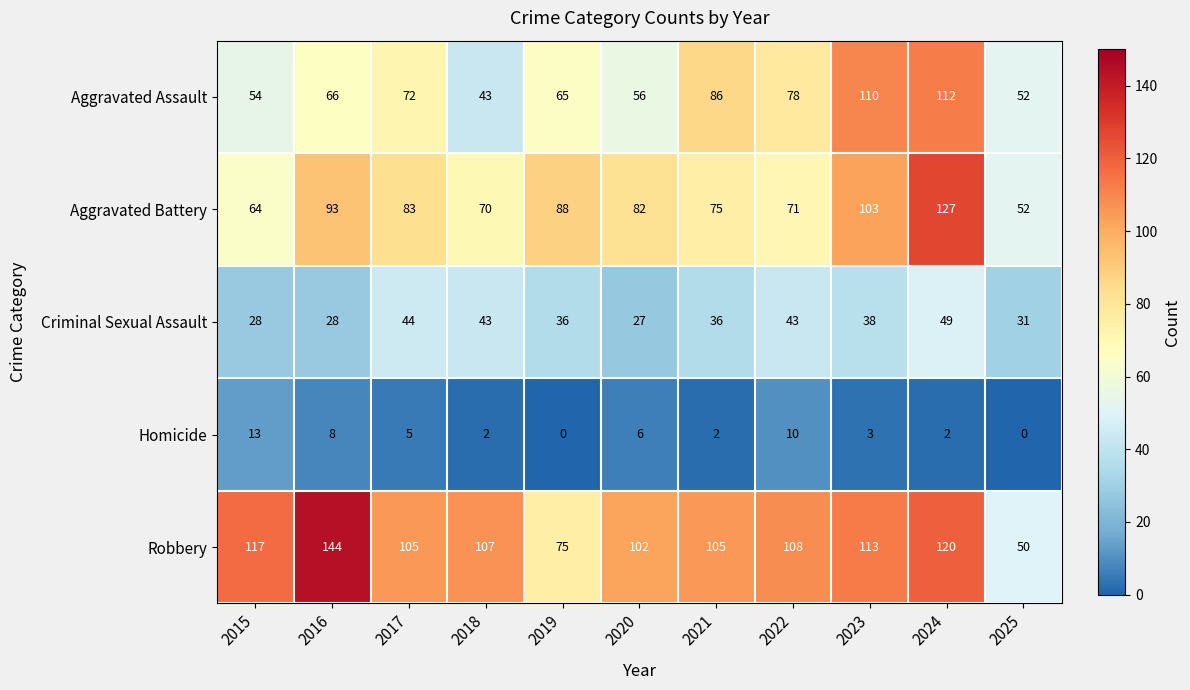

What is the average value of the Criminal Sexual Assault series?

37